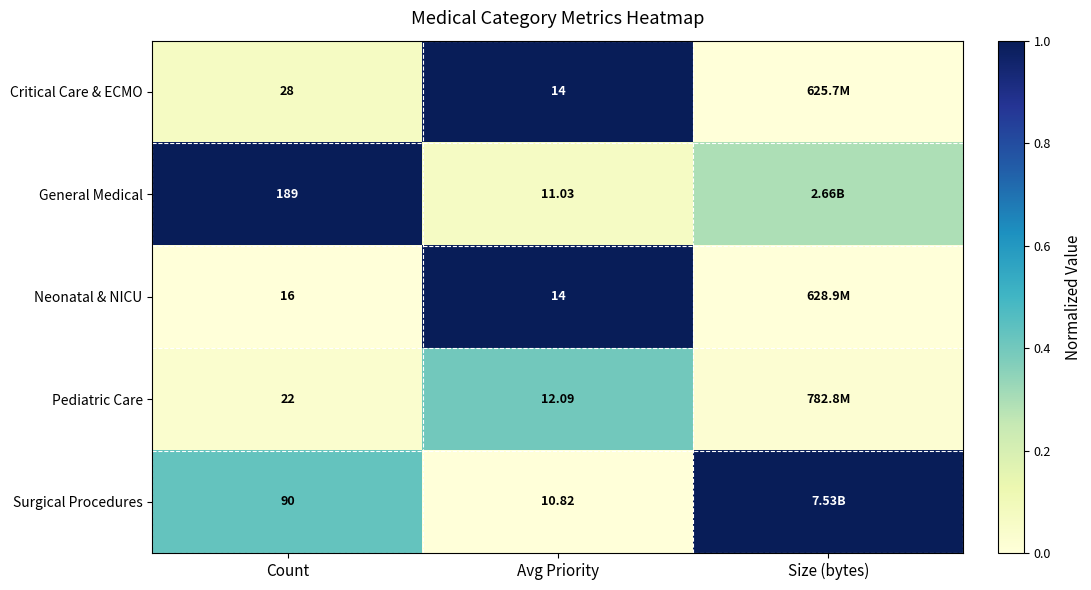

The value of Surgical Procedures at Count is 0.7. True or false?

False